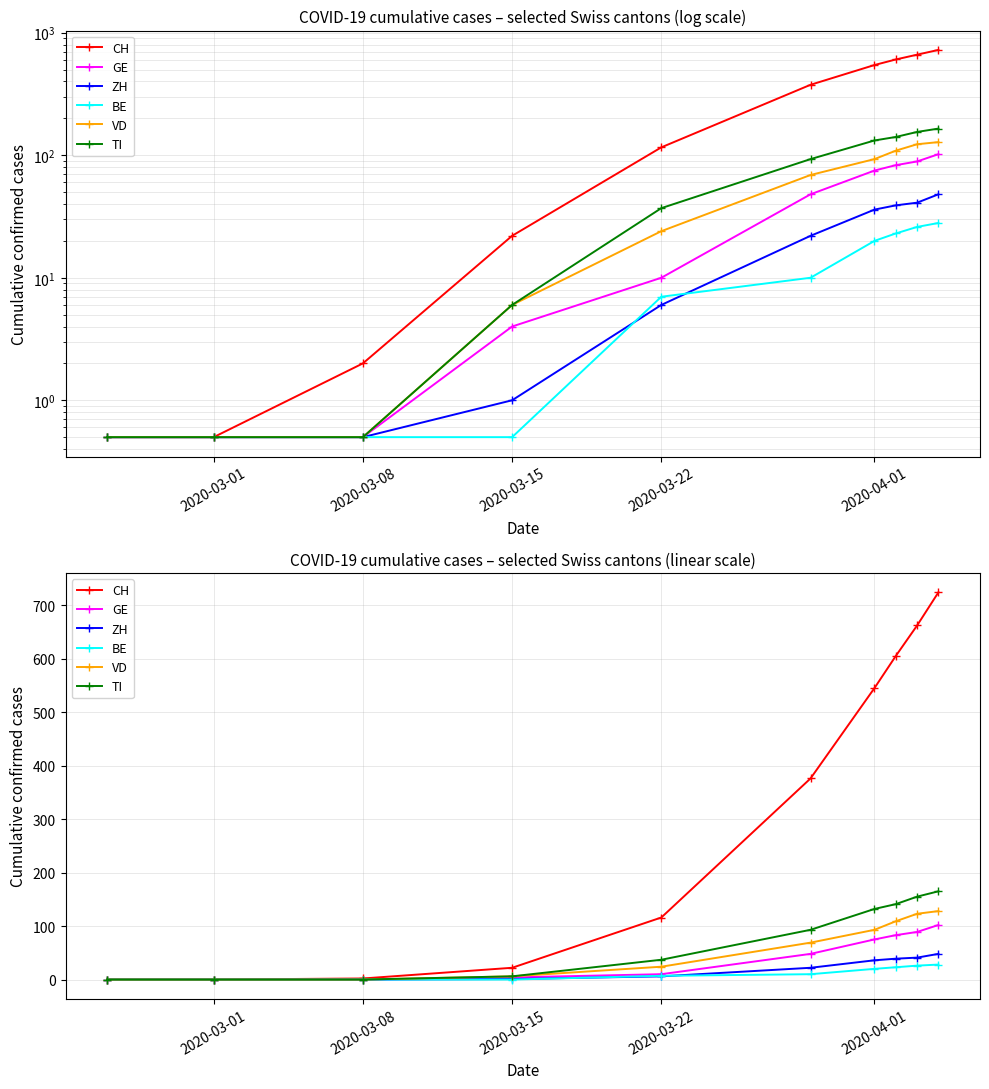

The value of CH at 2020-03-15 is 10. True or false?

False